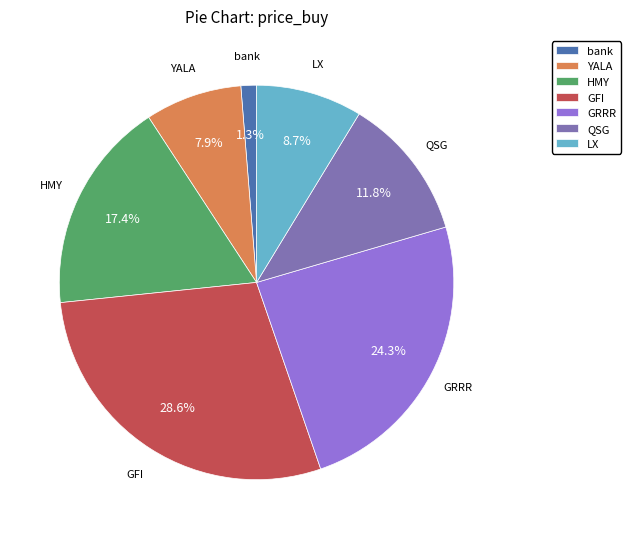

How many segments does this pie chart have?

7